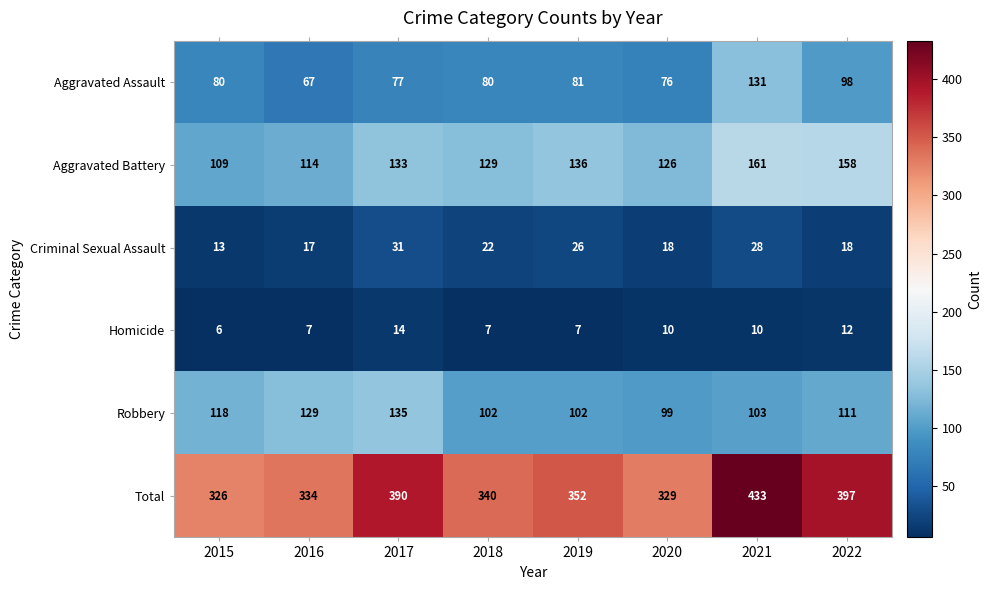

At how many categories does at least one series exceed 219?

8